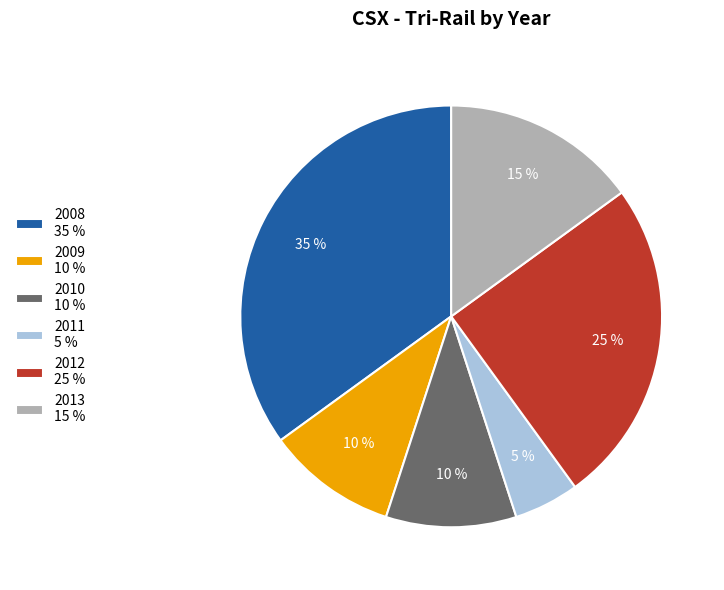

To the nearest percent, what portion does 2009 10 % represent?

10%